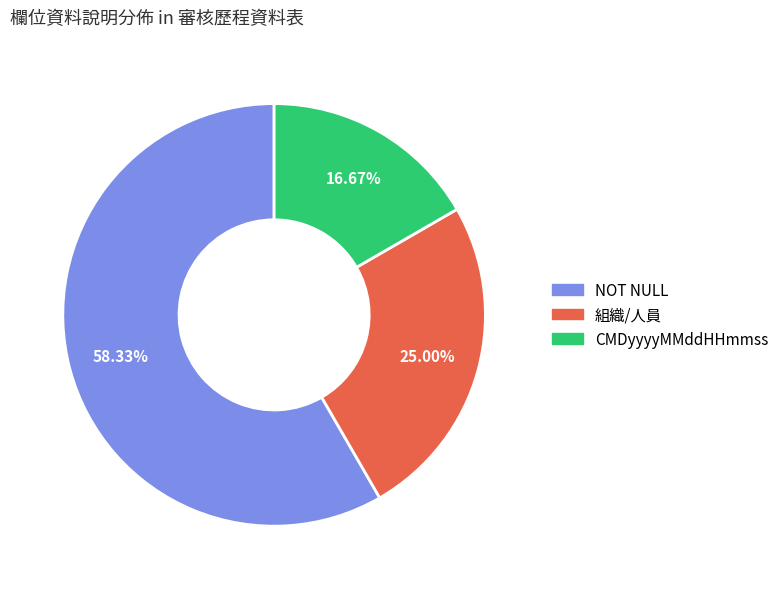

Count the number of slices in the pie.

3